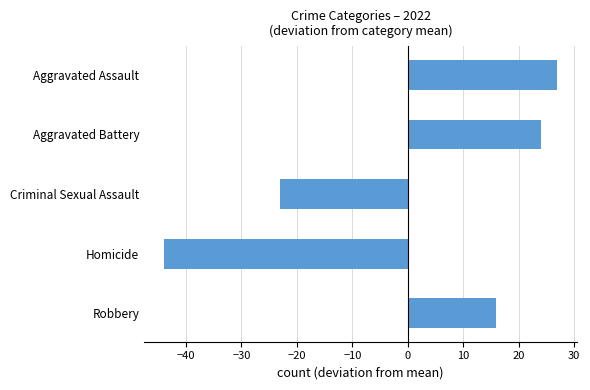

What is the smallest value displayed?

-44